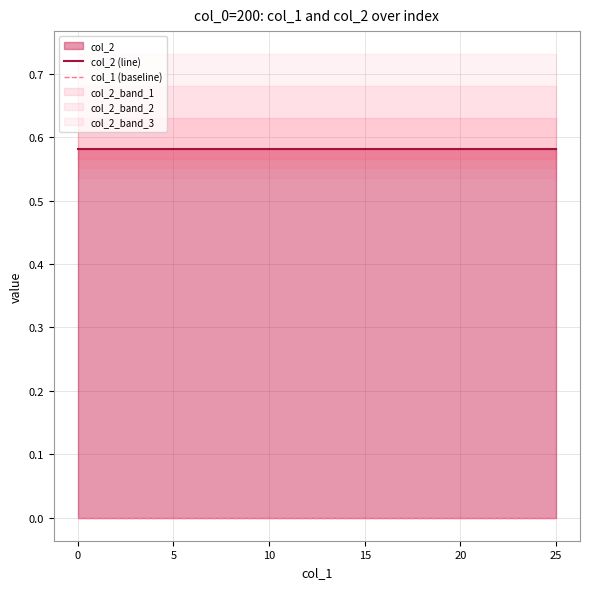

Reading left to right, transcribe all the data shown in this chart.

col_2 (line): 0.6	0.6	0.6	0.6	0.6	0.6	0.6	0.6	0.6	0.6	0.6	0.6	0.6	0.6	0.6	0.6	0.6	0.6	0.6	0.6	0.6	0.6	0.6	0.6	0.6	0.6
col_1 (baseline): 0.0	0.0	0.0	0.0	0.0	0.0	0.0	0.0	0.0	0.0	0.0	0.0	0.0	0.0	0.0	0.0	0.0	0.0	0.0	0.0	0.0	0.0	0.0	0.0	0.0	0.0